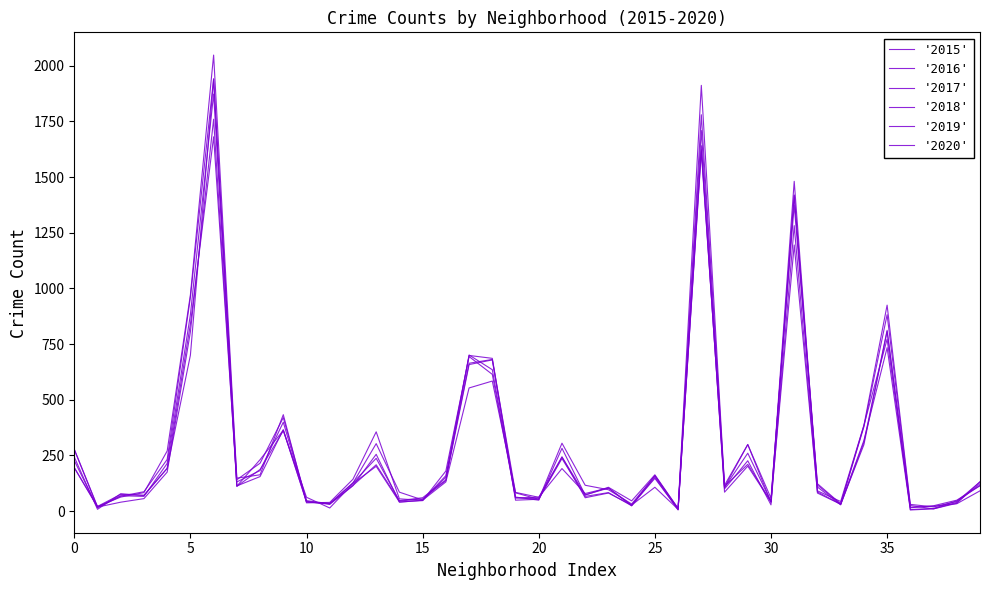

How many lines are shown in the chart?

6